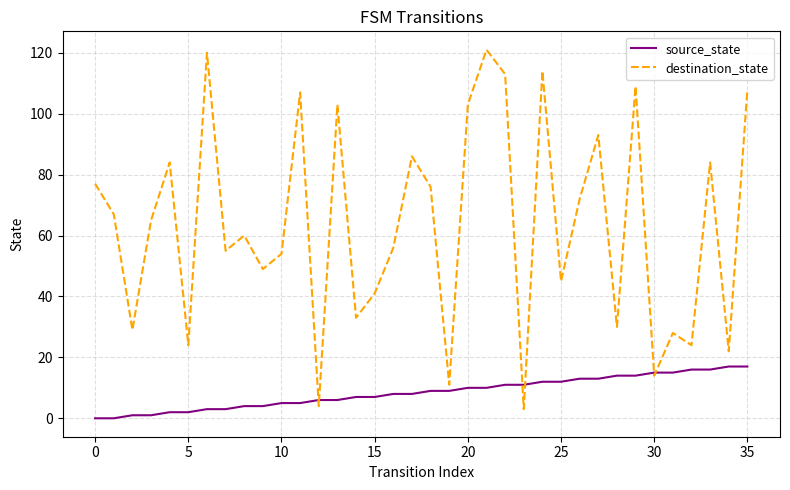

What is the average value of the destination_state series?

63